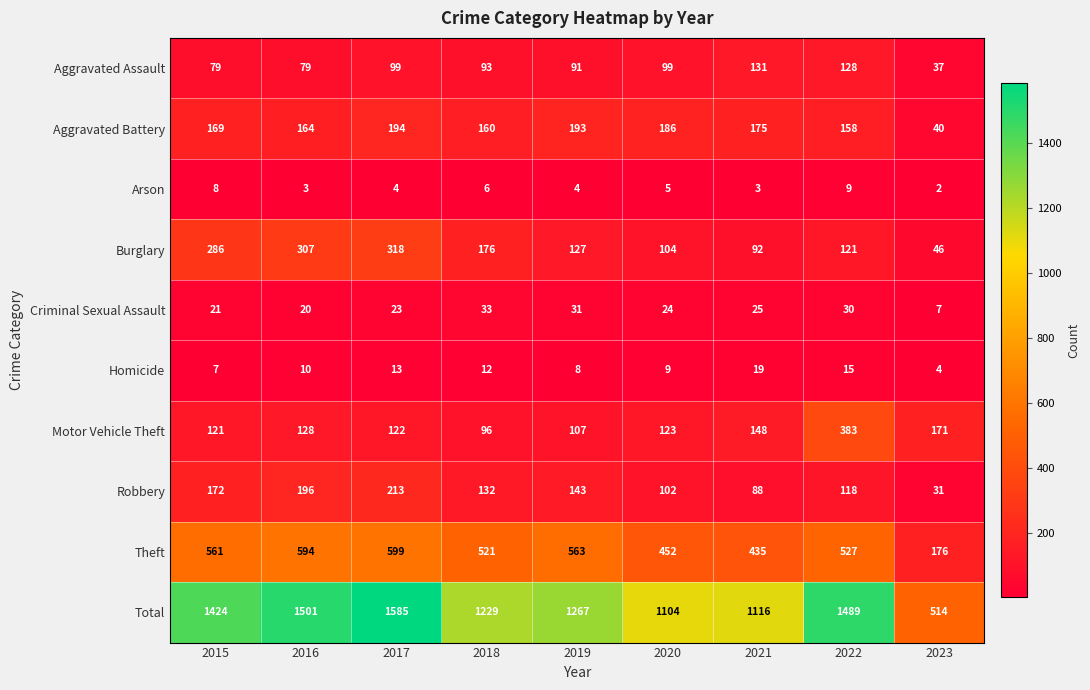

What is the average value of the Criminal Sexual Assault series?

24